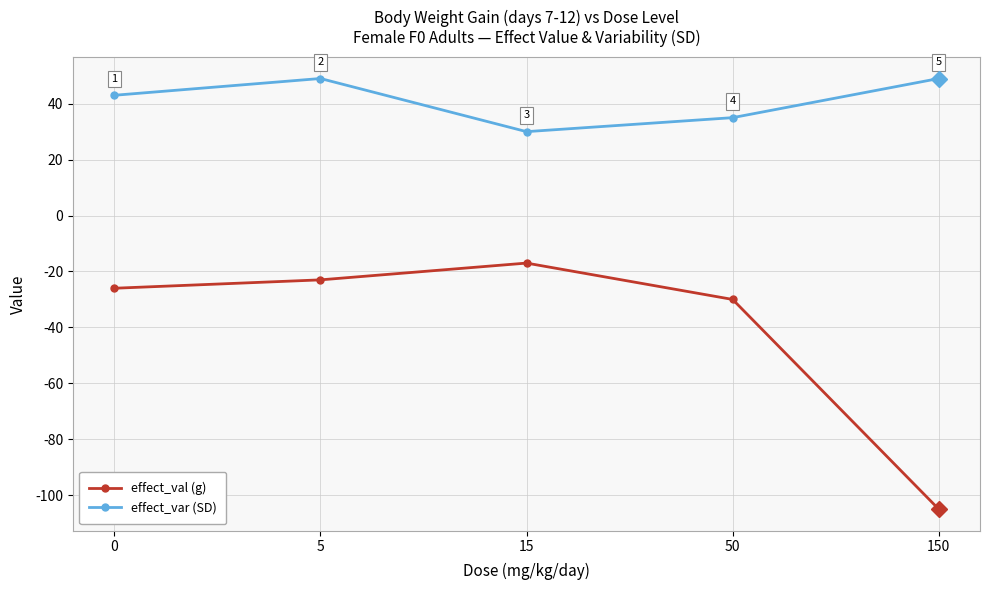

Is this an area chart (filled region under the line)?

No